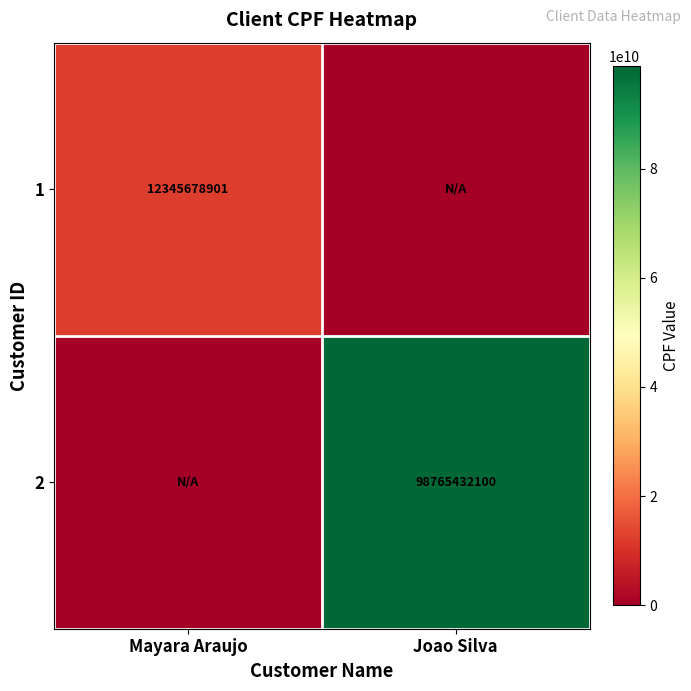

The 2 series shows 34515828955 at Joao Silva. True or false?

False